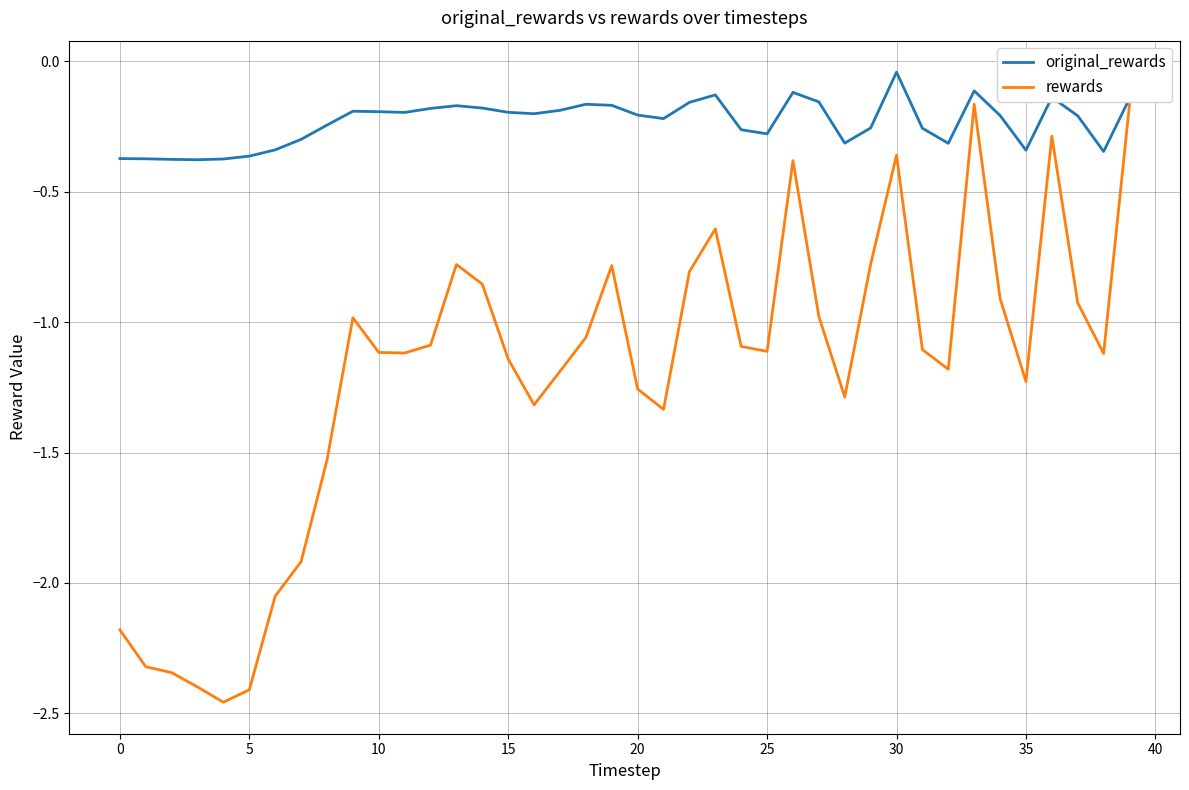

Which series has the widest spread of values?

rewards